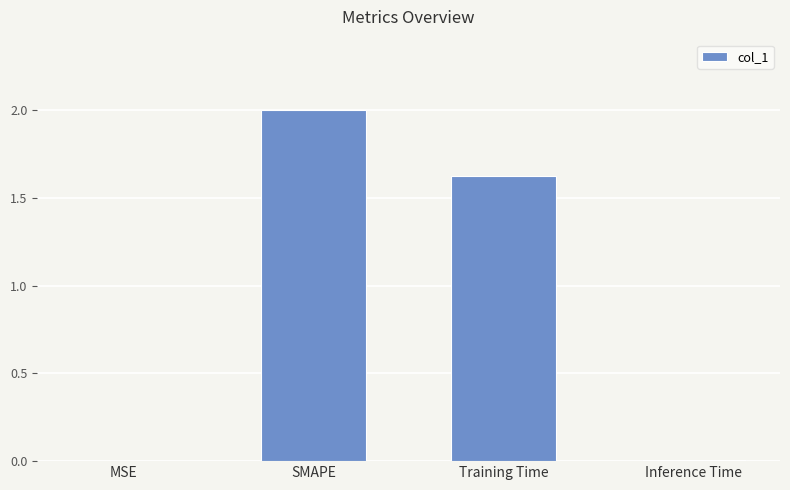

Is it true that the value at Training Time is 0.9?

False